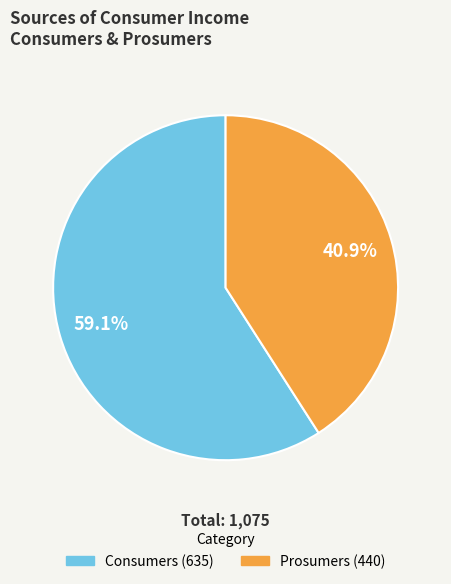

Rank the categories by value from lowest to highest.

Prosumers, Consumers